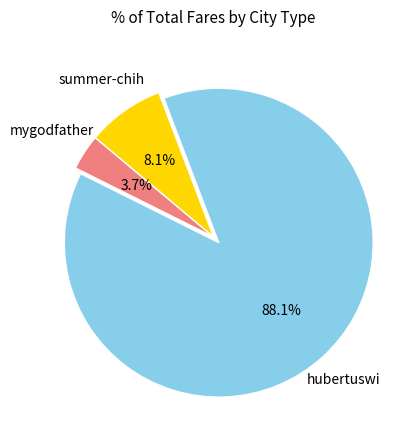

Does any single category account for the majority?

Yes